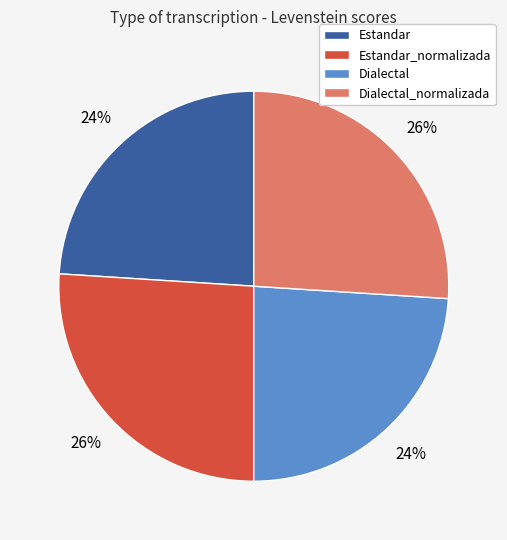

Which has a higher value, Dialectal or Estandar_normalizada?

Estandar_normalizada